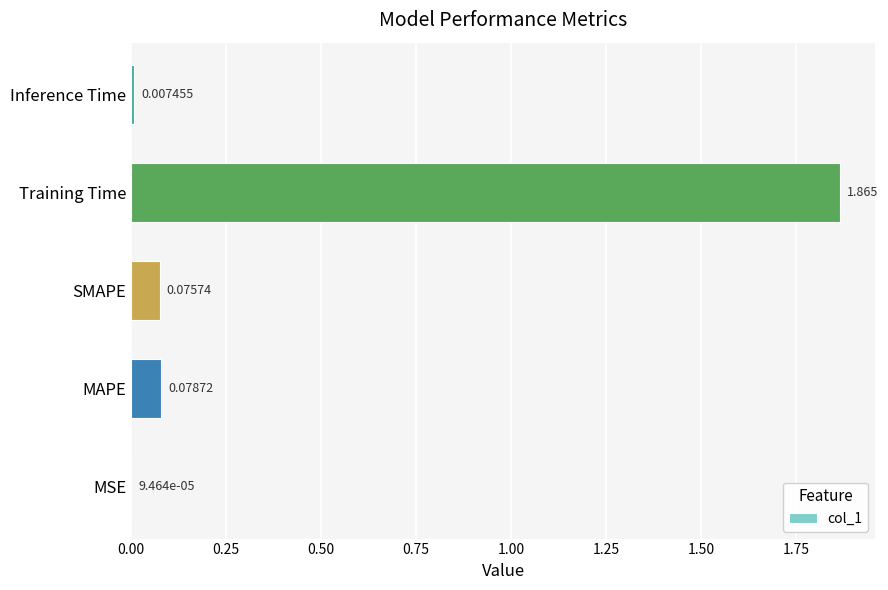

Between Inference Time and MAPE, which is larger?

MAPE